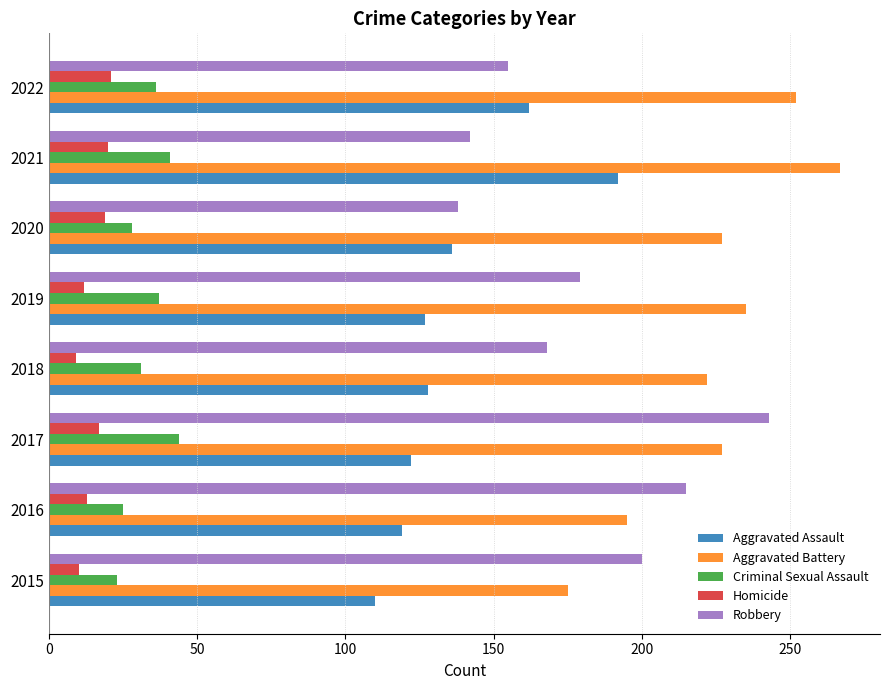

What is the difference between the highest and lowest values at 2019?

223